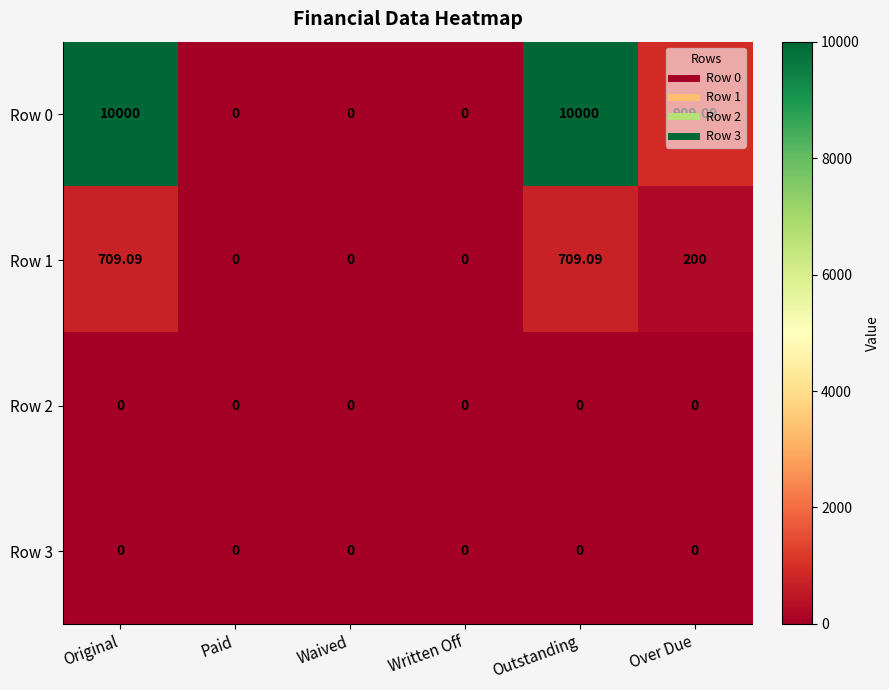

At which label is Row 1 closest to 354?

Over Due